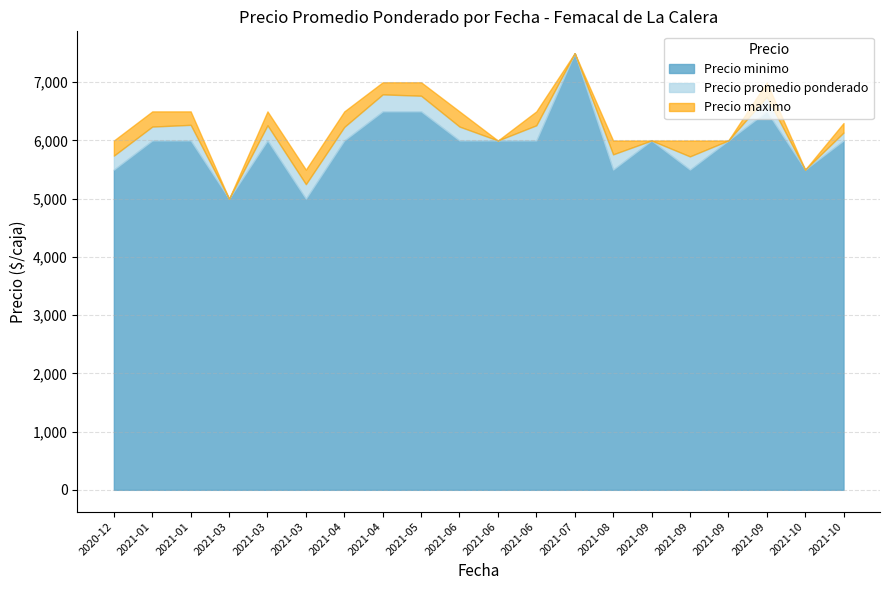

Which series has the largest total across all categories?

Precio maximo